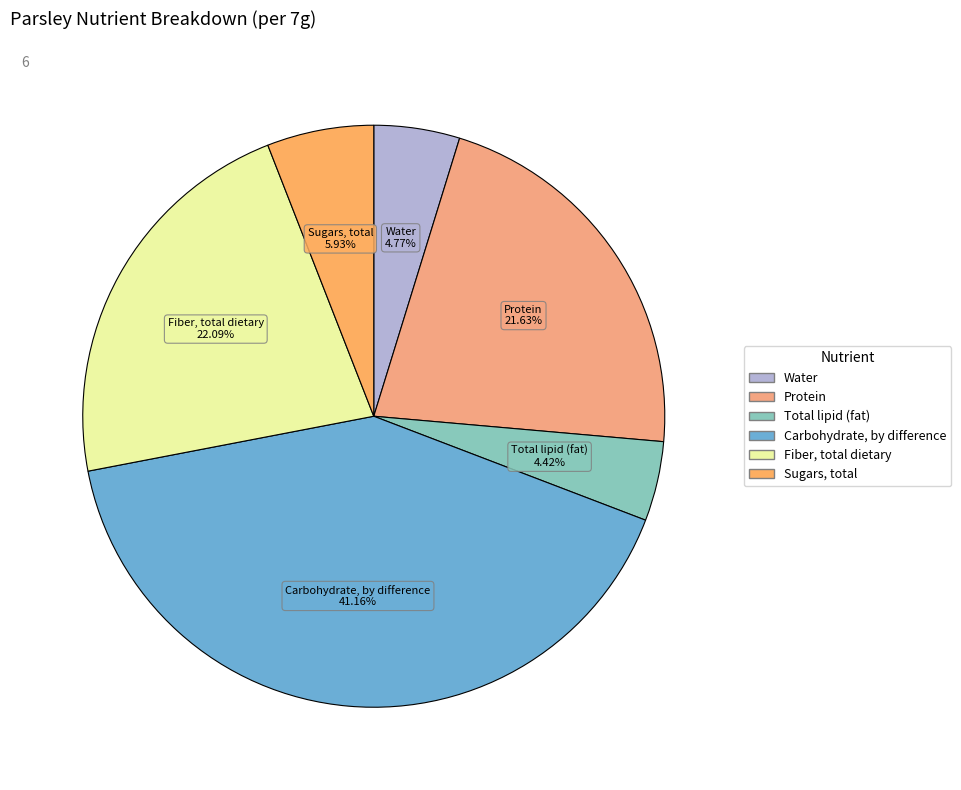

How many slices are in this pie chart?

6